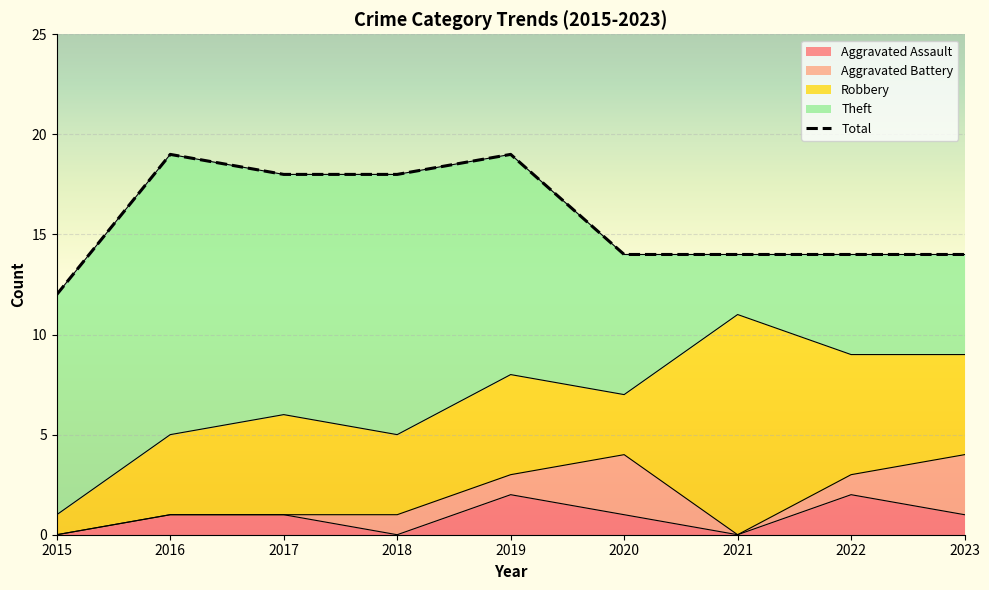

True or false: Robbery and Aggravated Assault intersect in this chart.

False